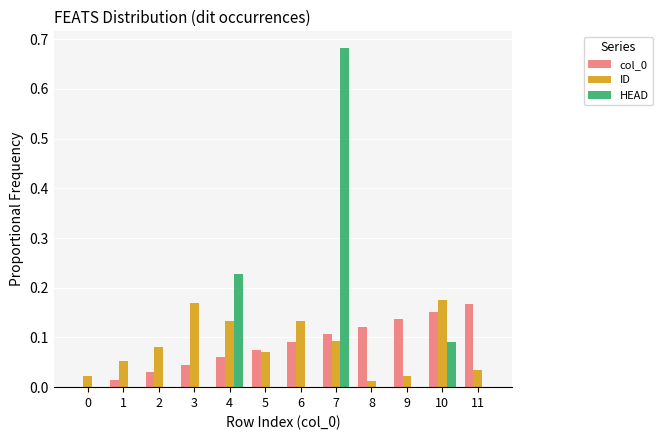

The ID series shows 0.3 at 3. True or false?

False